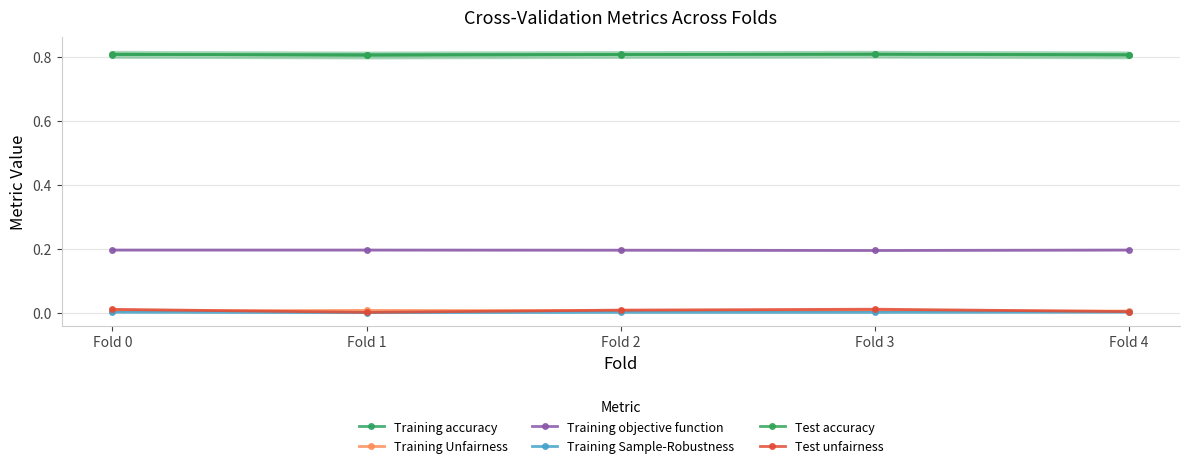

Reading left to right, transcribe all the data shown in this chart.

Training accuracy: Fold 0=0.8	Fold 1=0.8	Fold 2=0.8	Fold 3=0.8	Fold 4=0.8
Training Unfairness: Fold 0=0.0	Fold 1=0.0	Fold 2=0.0	Fold 3=0.0	Fold 4=0.0
Training objective function: Fold 0=0.2	Fold 1=0.2	Fold 2=0.2	Fold 3=0.2	Fold 4=0.2
Training Sample-Robustness: Fold 0=0.0	Fold 1=0.0	Fold 2=0.0	Fold 3=0.0	Fold 4=0.0
Test accuracy: Fold 0=0.8	Fold 1=0.8	Fold 2=0.8	Fold 3=0.8	Fold 4=0.8
Test unfairness: Fold 0=0.0	Fold 1=0.0	Fold 2=0.0	Fold 3=0.0	Fold 4=0.0